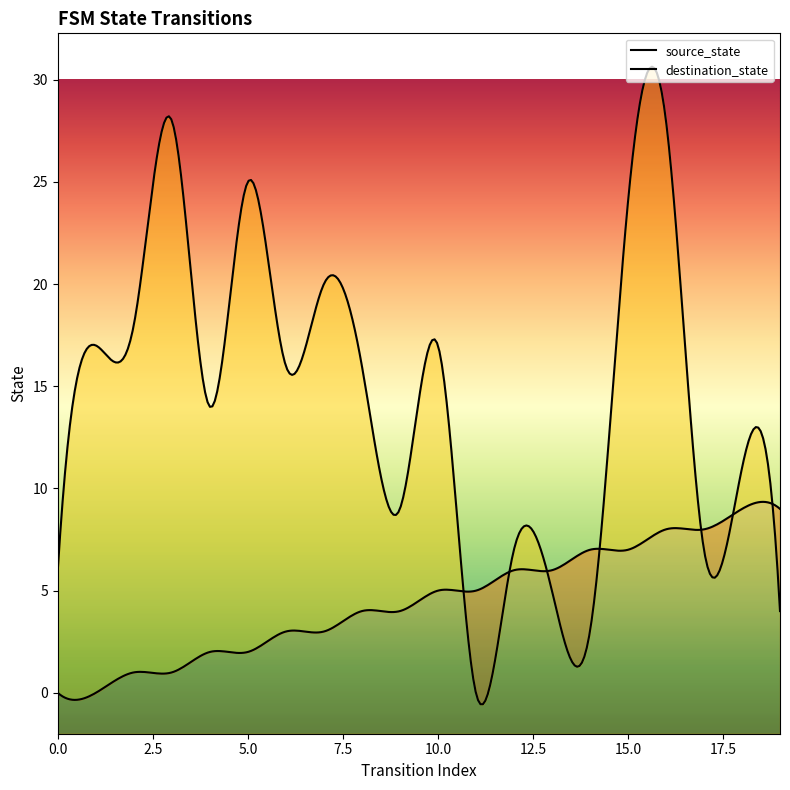

Reading right to left, list all the values displayed in this chart.

source_state: 9	9	8	8	7	7	6	6	5	5	4	4	3	3	2	2	1	1	0	0
destination_state: 4	11	7	28	24	3	5	7	0	17	9	16	20	16	25	14	28	18	17	6